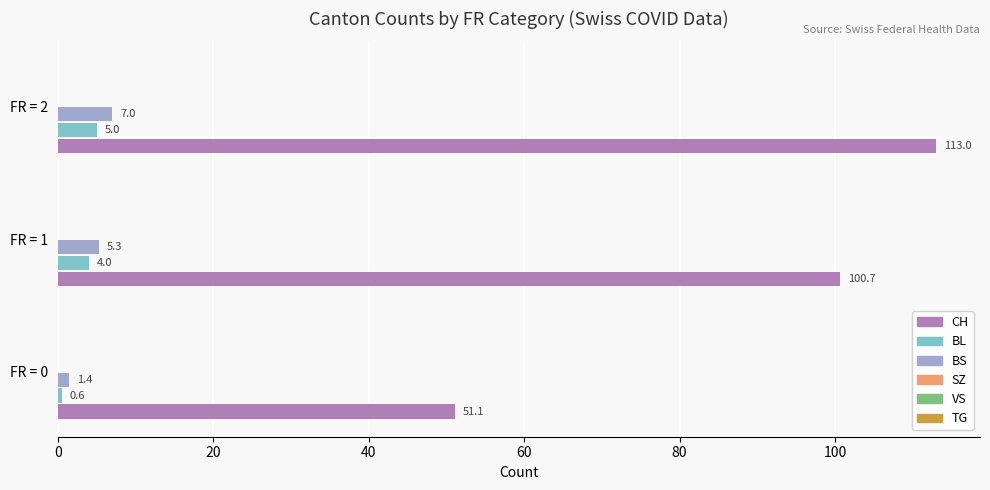

Count the BL values in the range 0 to 5.

3